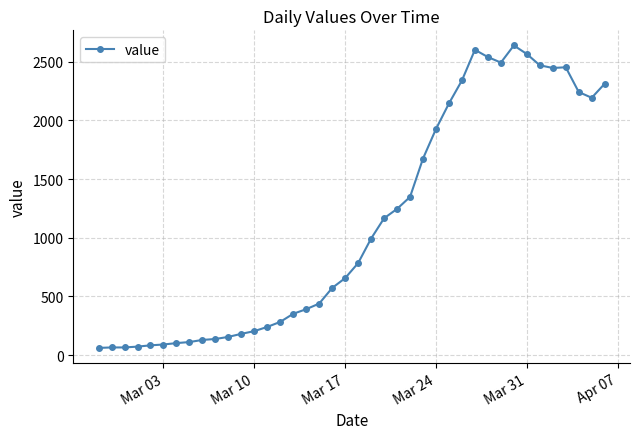

Is this an area chart (filled region under the line)?

No